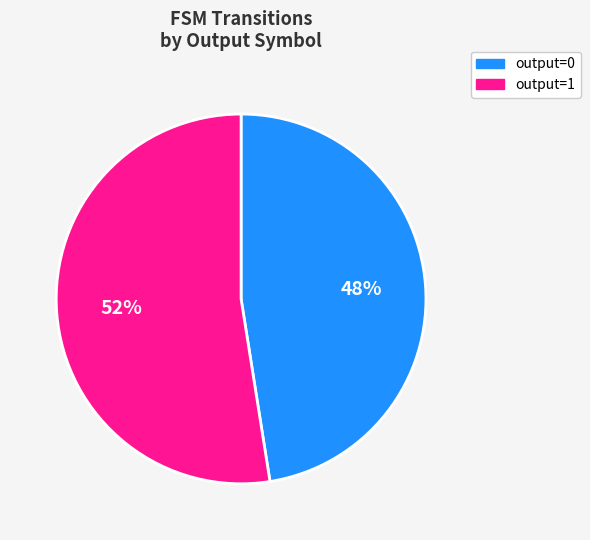

How many segments does this pie chart have?

2